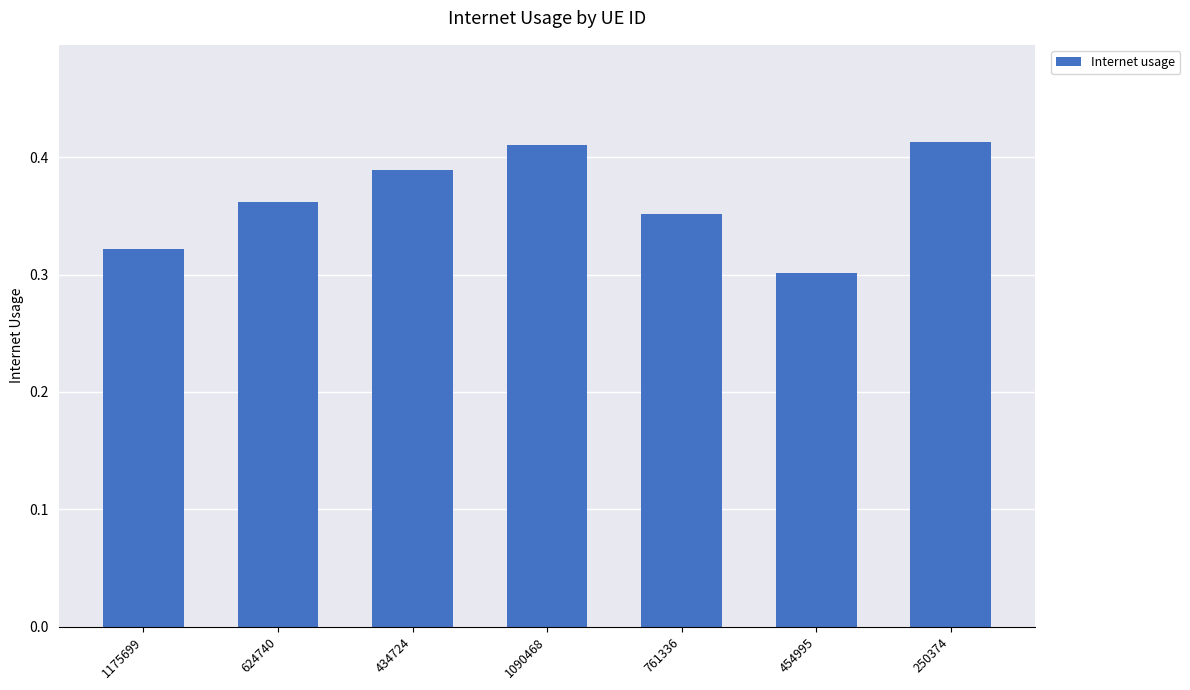

Which has a higher value, 1175699 or 761336?

761336